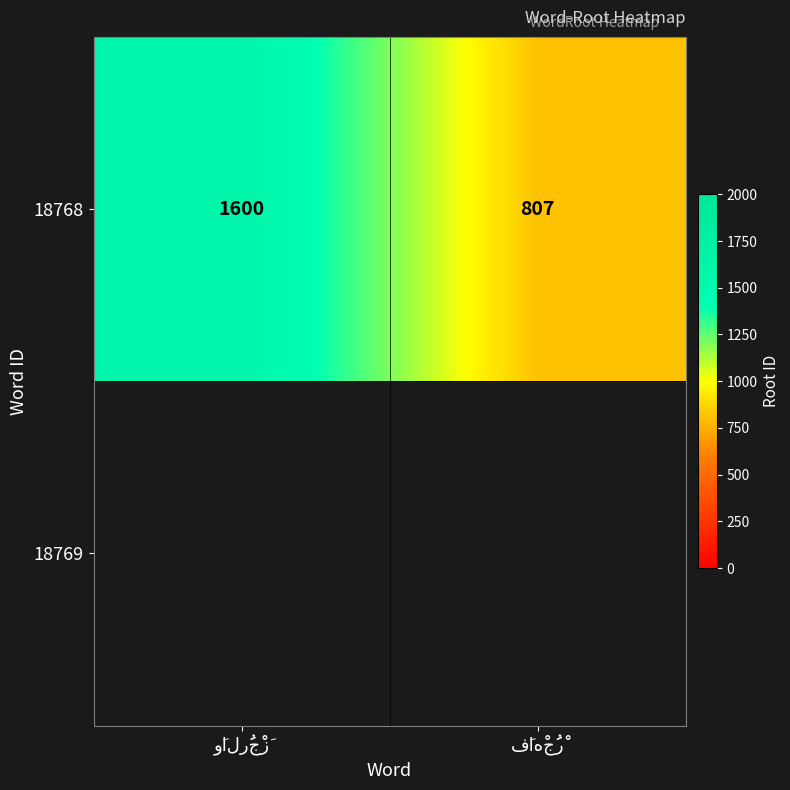

List the labels in order of value, smallest first.

فَاهْجُرْ, وَالرُجْزَ